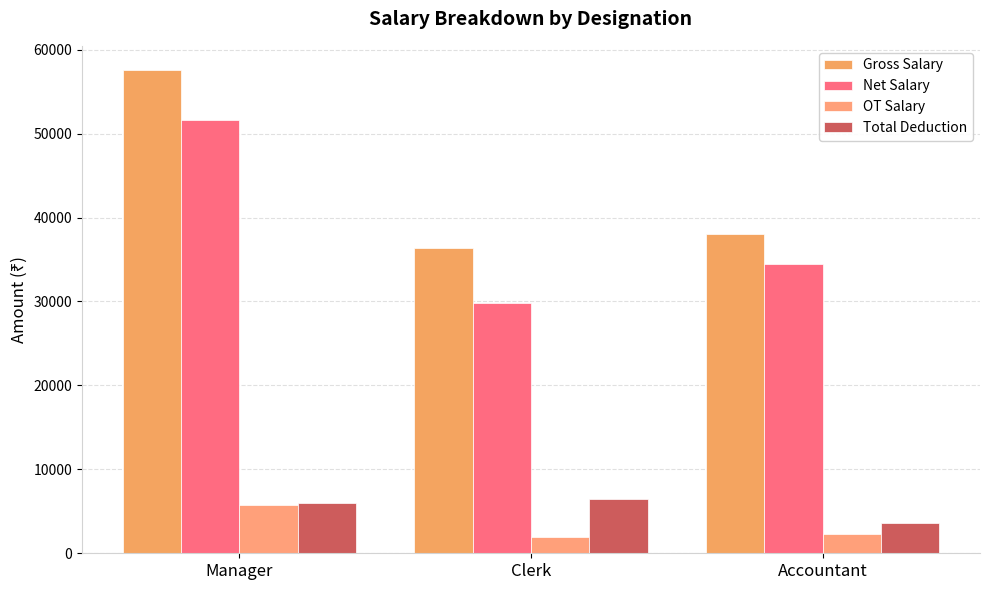

Is the value of Gross Salary at Clerk greater than the value of Net Salary at Manager?

No